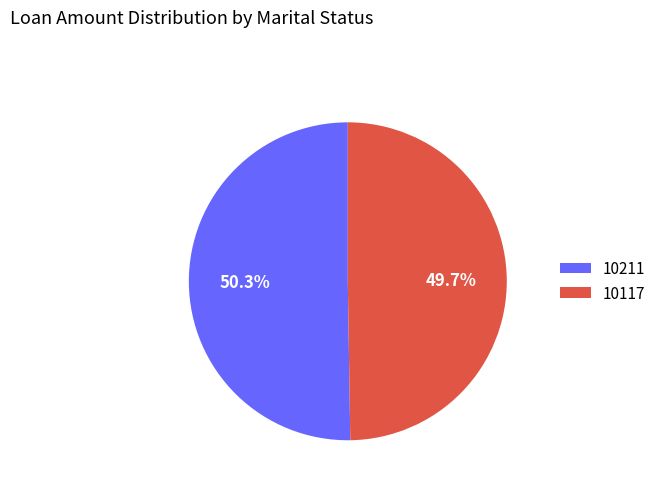

How many segments does this pie chart have?

2